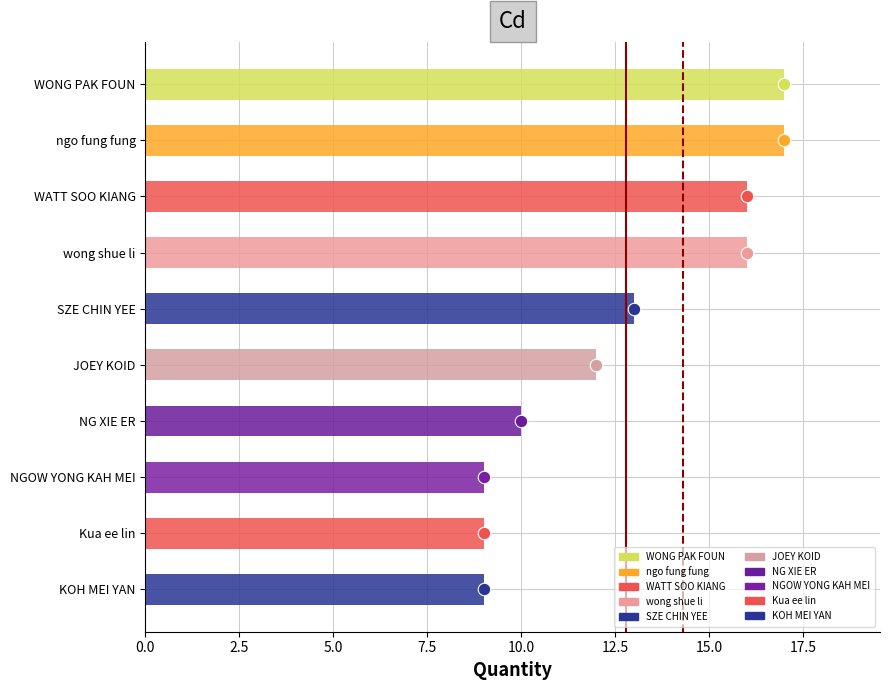

List the labels in order of value, largest first.

WONG PAK FOUN, ngo fung fung, WATT SOO KIANG, wong shue li, SZE CHIN YEE, JOEY KOID, NG XIE ER, NGOW YONG KAH MEI, Kua ee lin, KOH MEI YAN